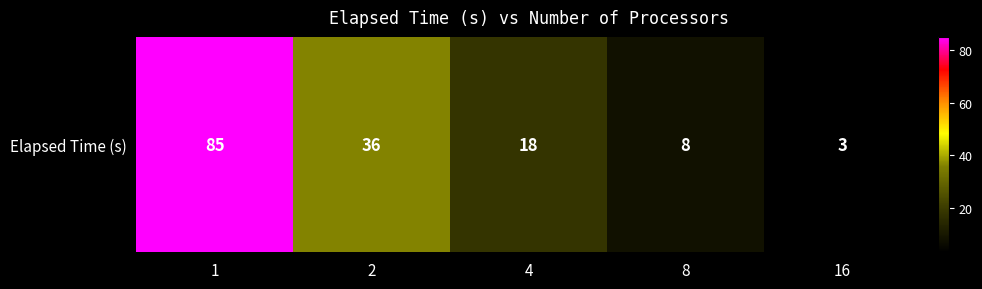

Rank the categories by value from lowest to highest.

16, 8, 4, 2, 1